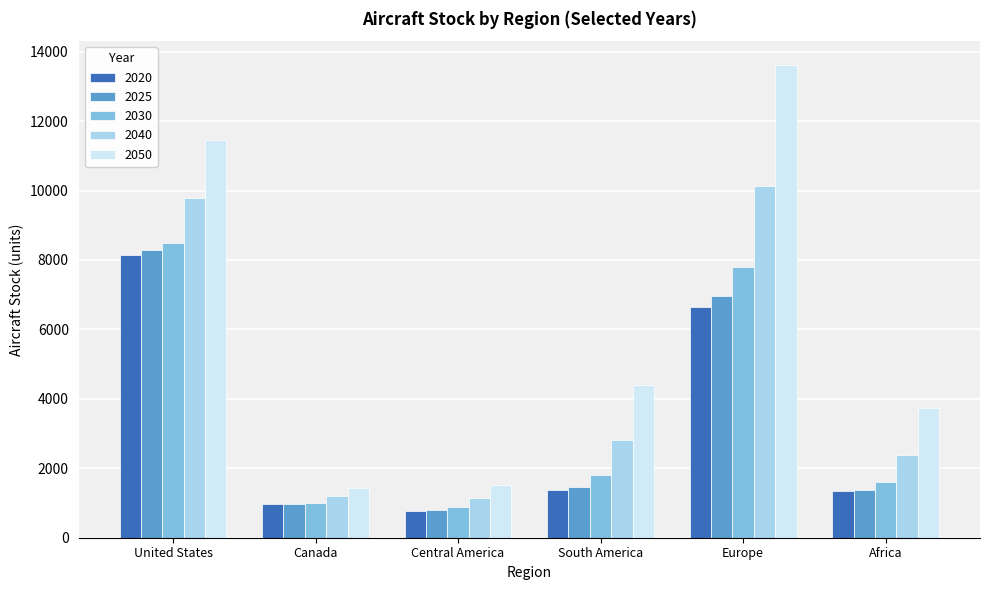

Which category has the highest value across all series?

Europe